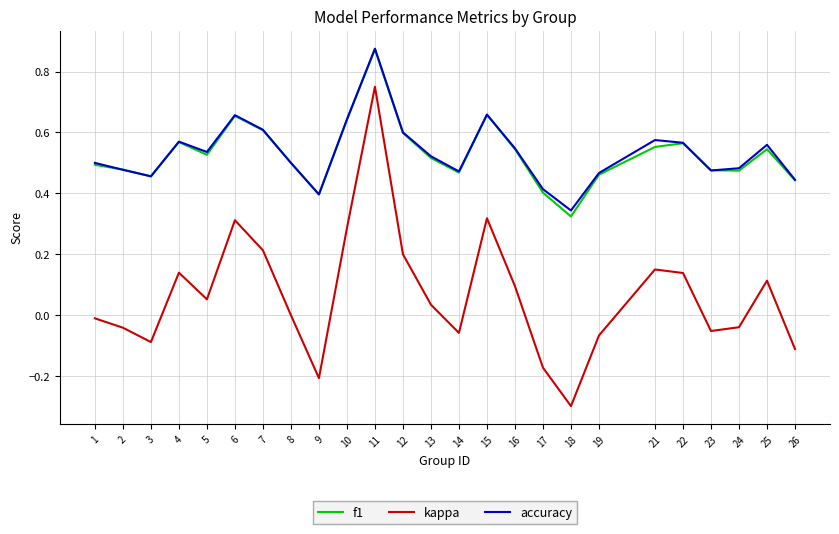

Which series changed the most between 2 and 7?

kappa